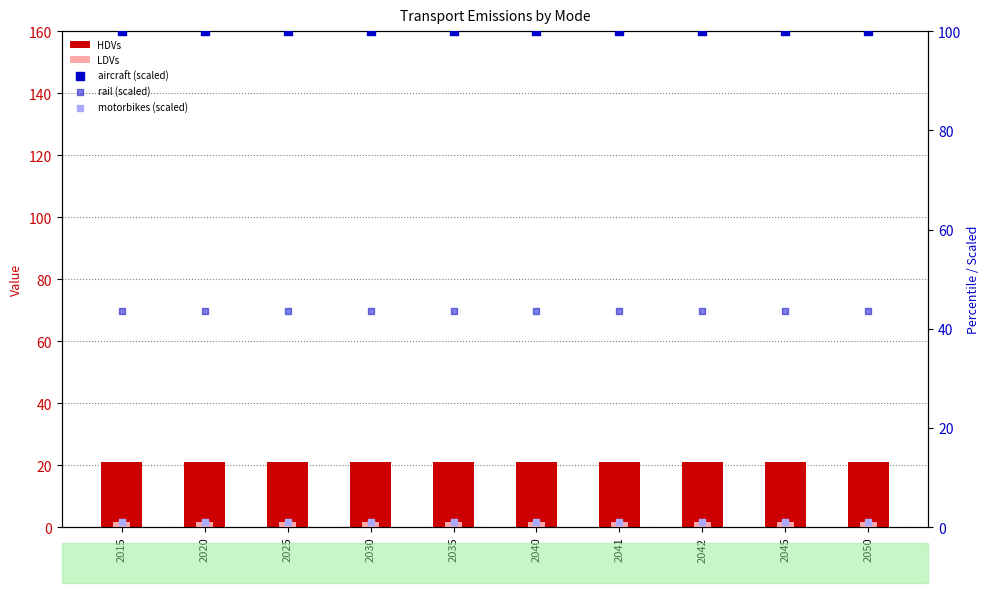

What are all the series names shown in the legend?

HDVs, LDVs, aircraft (scaled), rail (scaled), motorbikes (scaled)